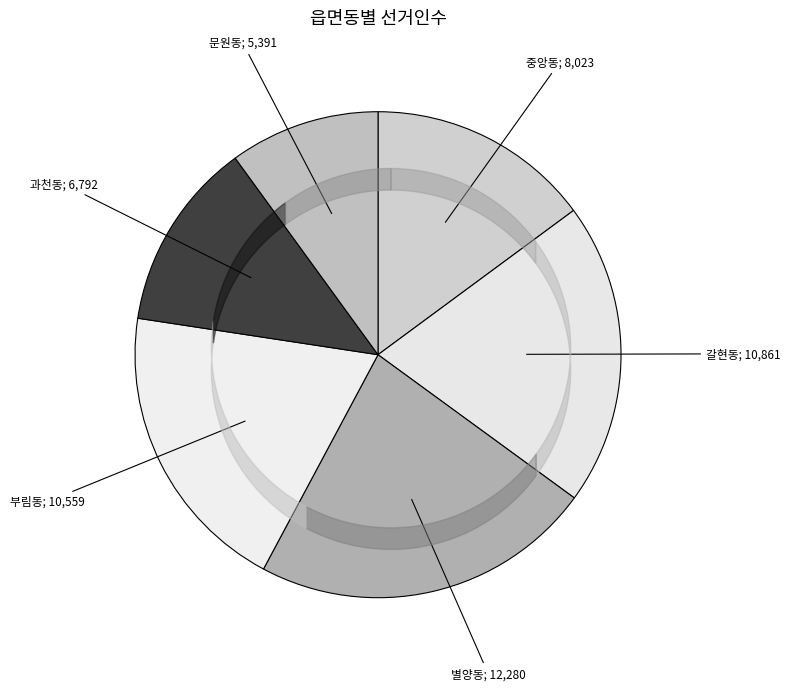

Is 별양동 the majority of the pie?

No